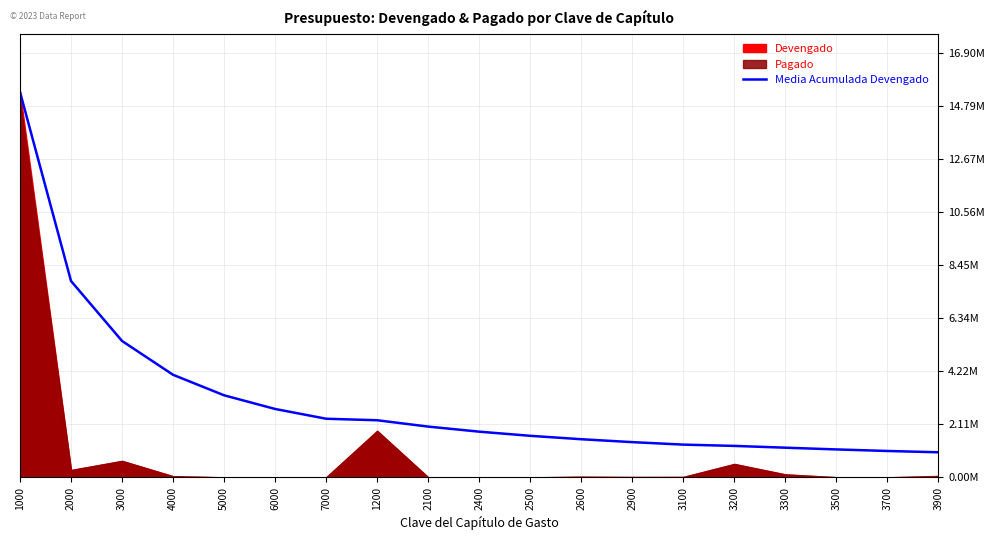

What position from the left is 6000?

6